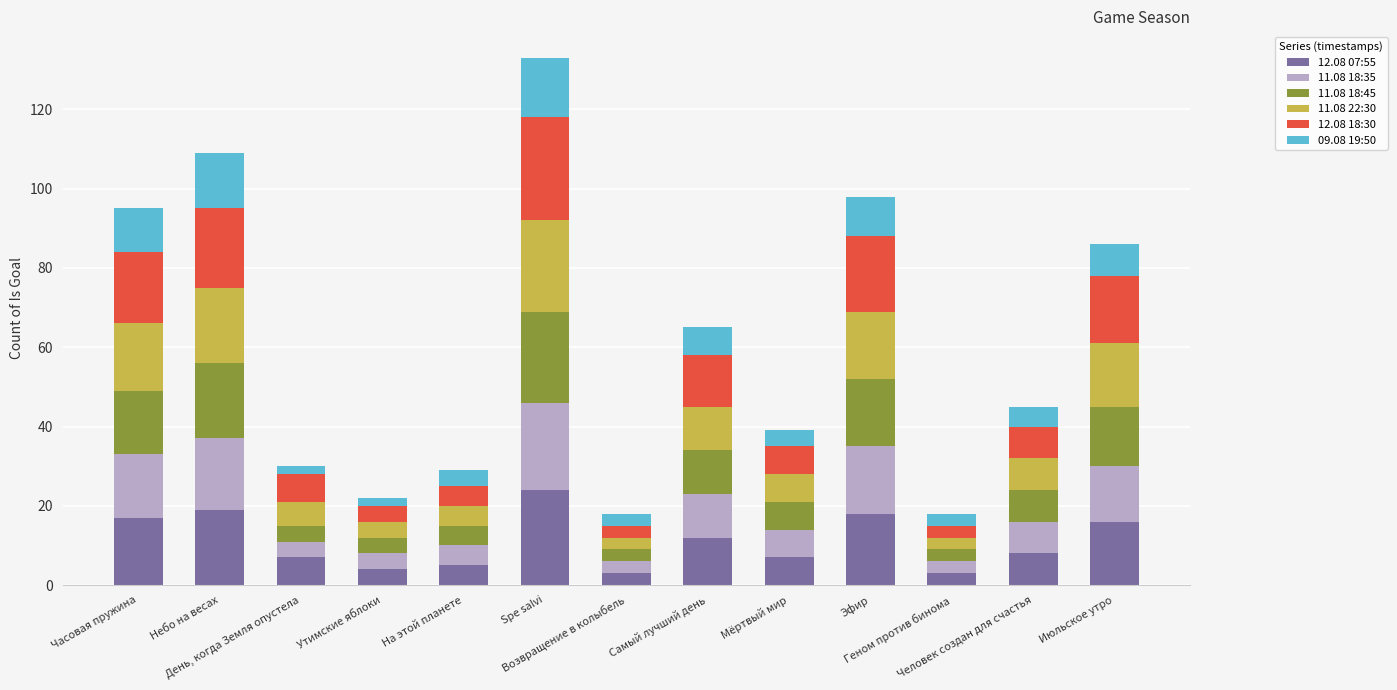

What is the value of the 12.08 07:55 bar at the 9th from the left?

7